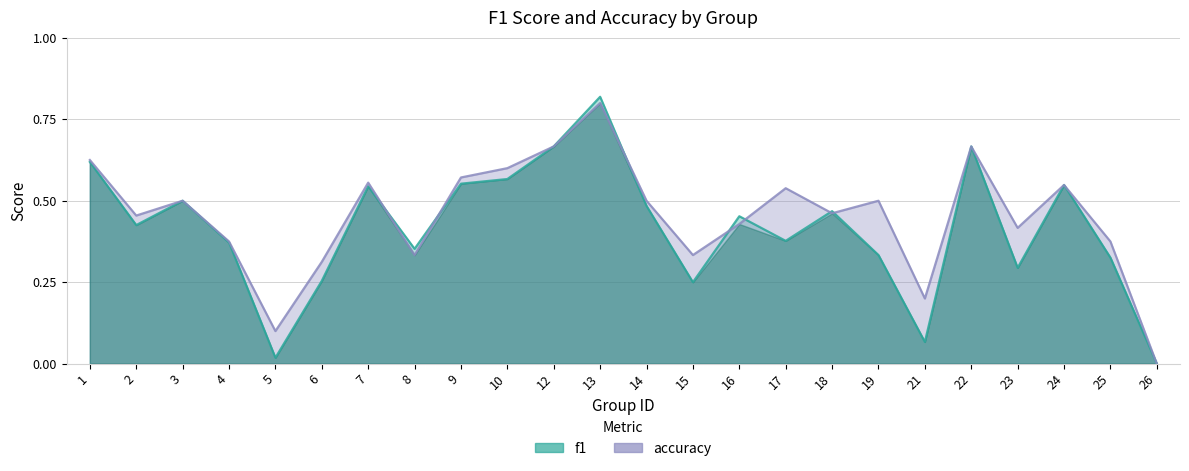

What is the value of the f1 point at the 20th from the left?

0.7